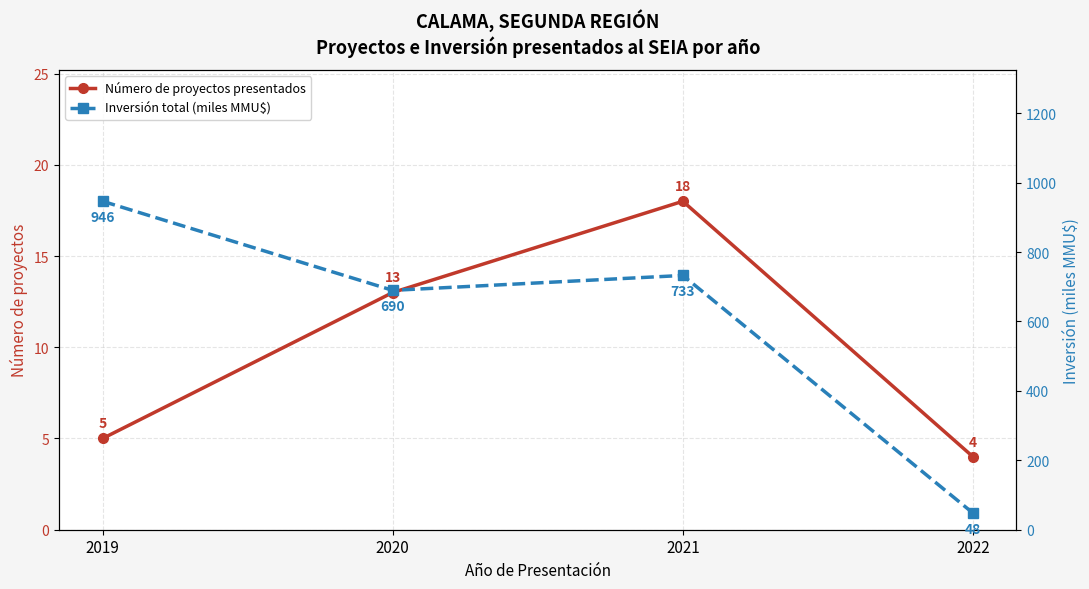

List the labels in order of Inversión total (miles MMU$) value, largest first.

2019, 2021, 2020, 2022